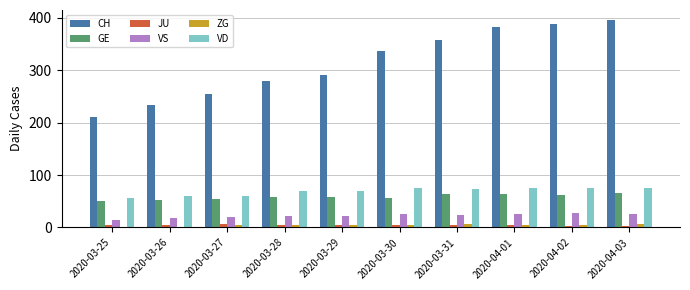

Between 2020-03-27 and 2020-03-31, which series saw the biggest shift?

CH